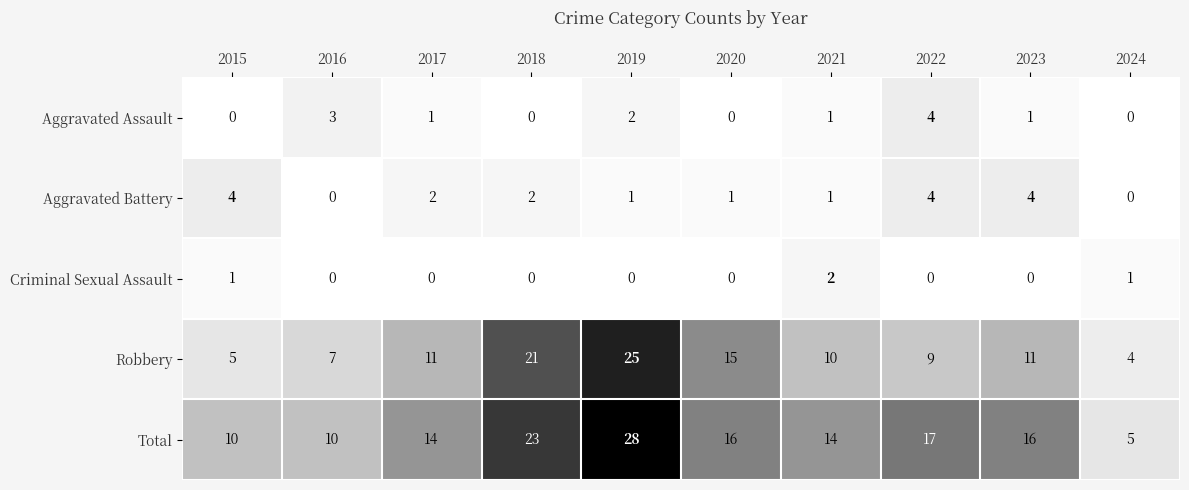

The Criminal Sexual Assault series shows 0 at 2022. True or false?

True